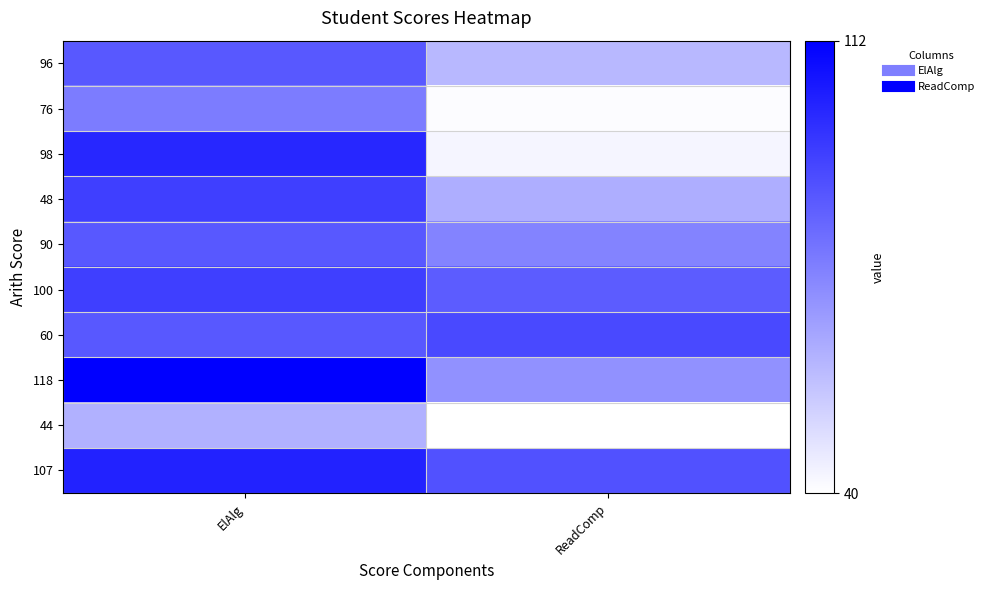

Which series has the largest range (max minus min)?

98